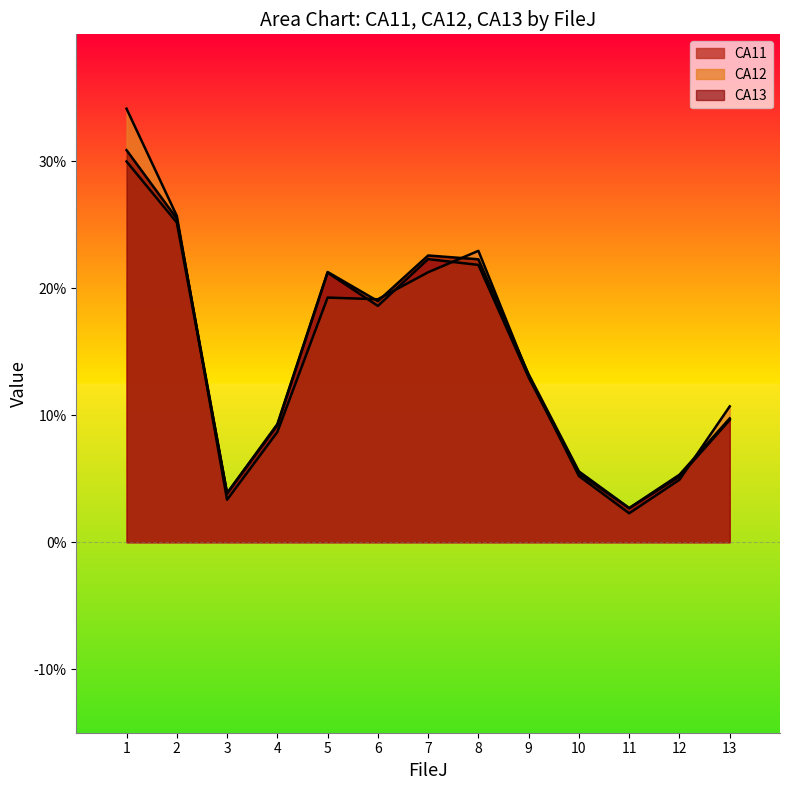

Which series changed the most between 6 and 11?

CA12